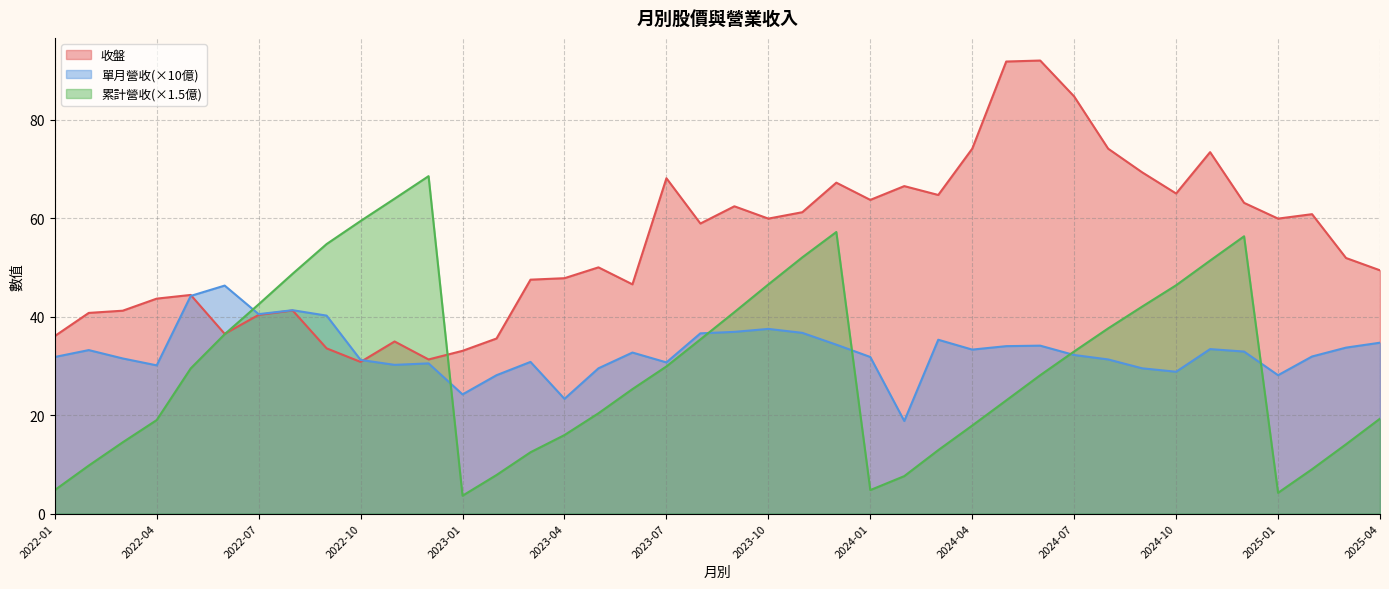

In 累計營收(億), how many points are higher than both neighbors (excluding endpoints)?

3